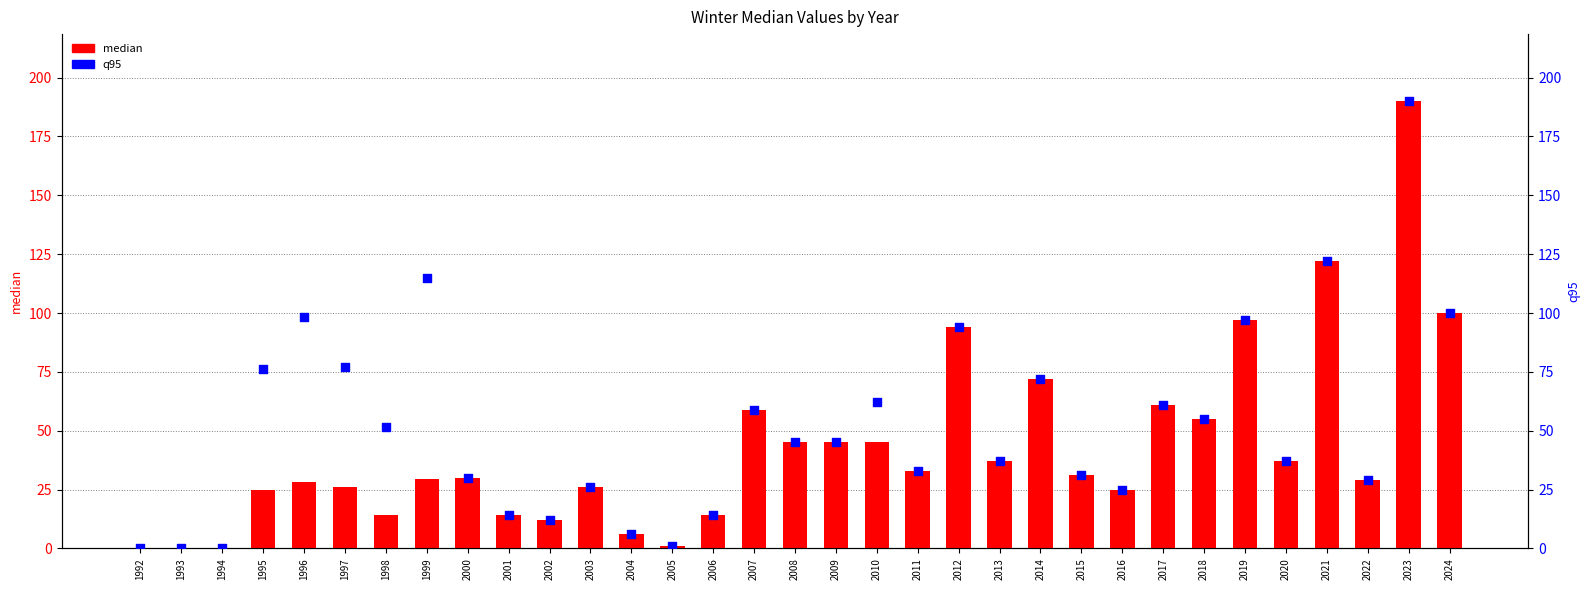

What are all the series names shown in the legend?

median, q95